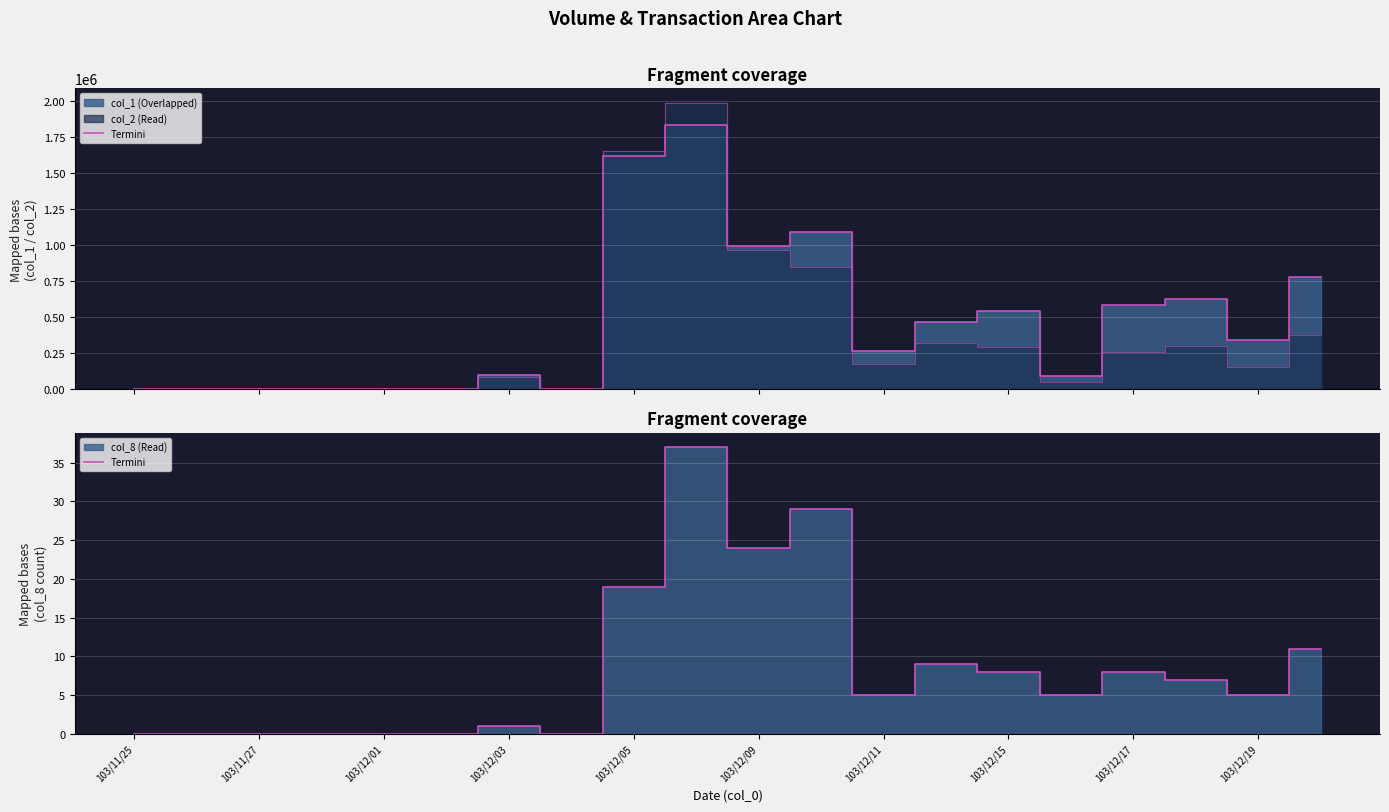

What is the average value of the Termini col_8 series?

8